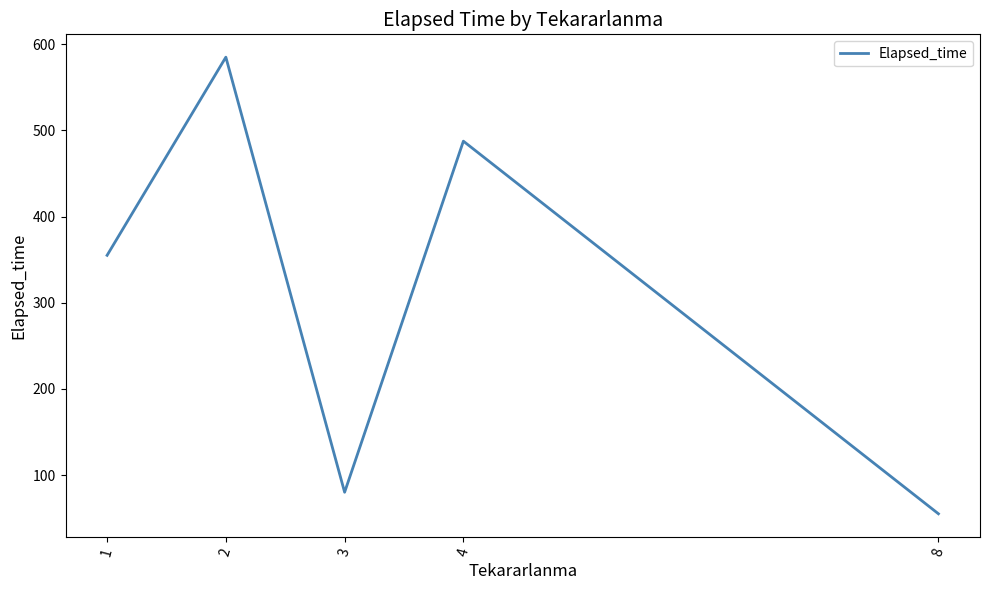

Reading left to right, list all the values displayed in this chart.

355.0	585.0	80.0	487.5	55.0